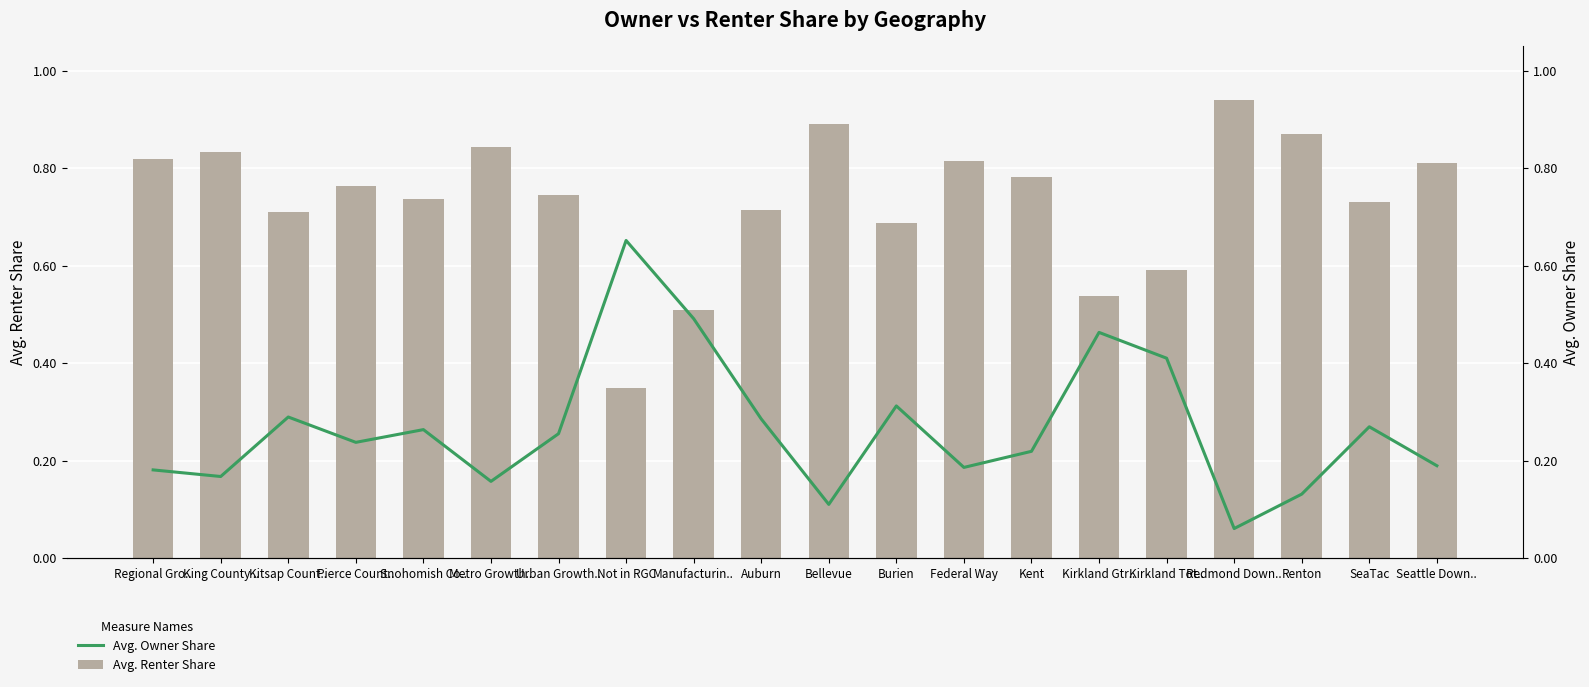

Count the number of data series in this chart.

2